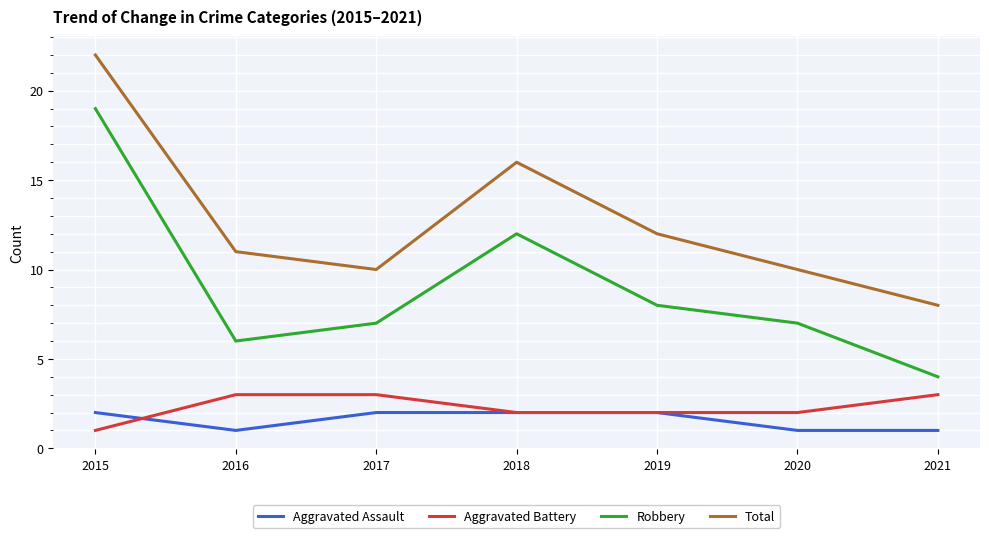

What is the spread (max minus min) of values at 2018?

14